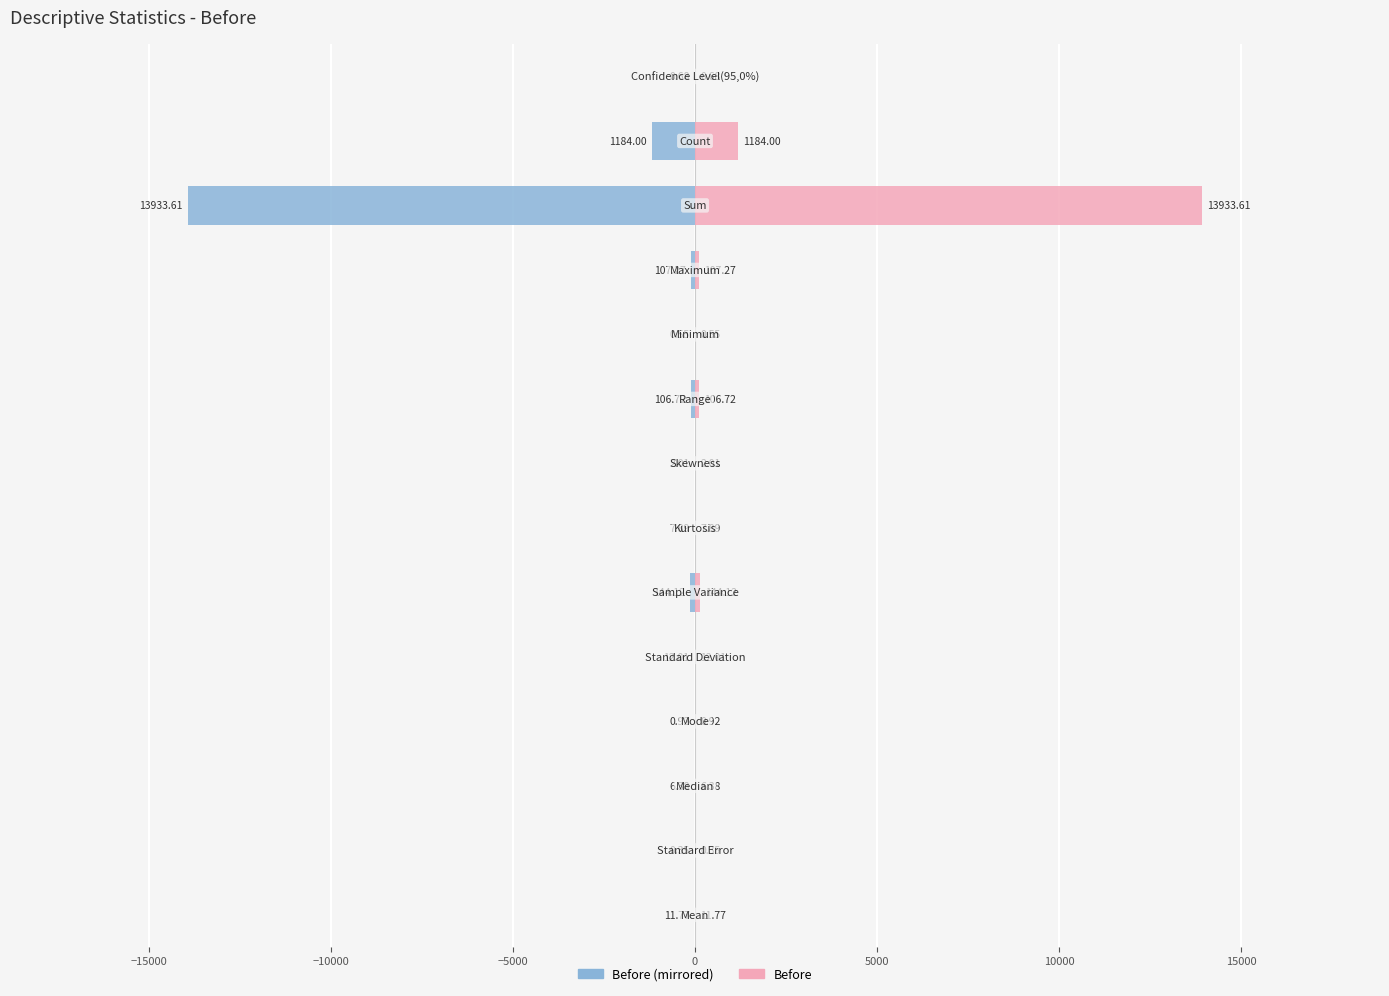

Between 5000 and 20000, which series saw the biggest shift?

Before (left)